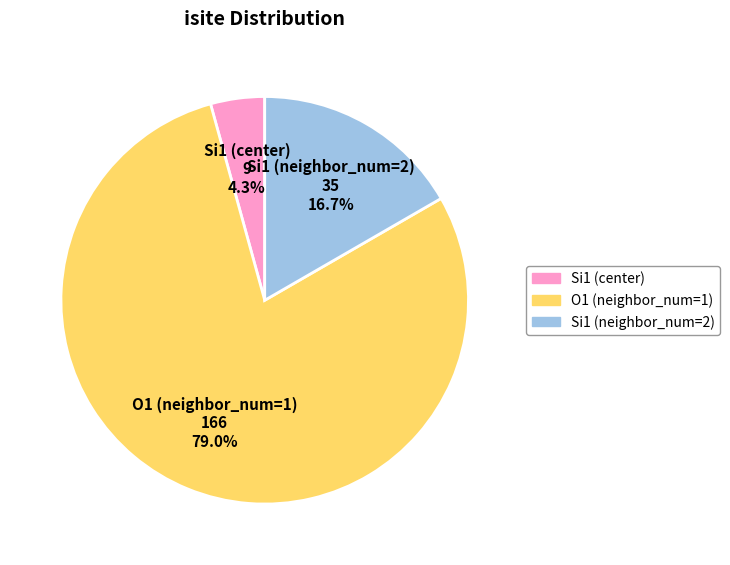

Between O1 (neighbor_num=1) and Si1 (neighbor_num=2), which is larger?

O1 (neighbor_num=1)